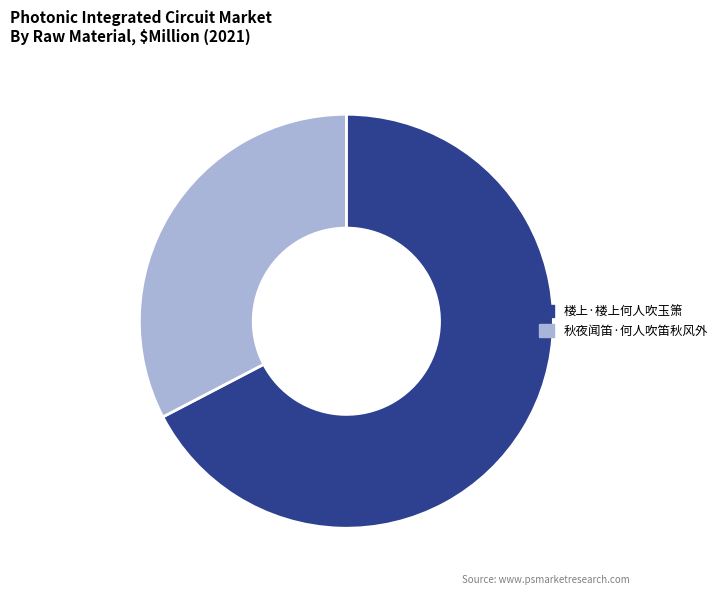

Rank the categories by value from lowest to highest.

秋夜闻笛·何人吹笛秋风外, 楼上·楼上何人吹玉箫